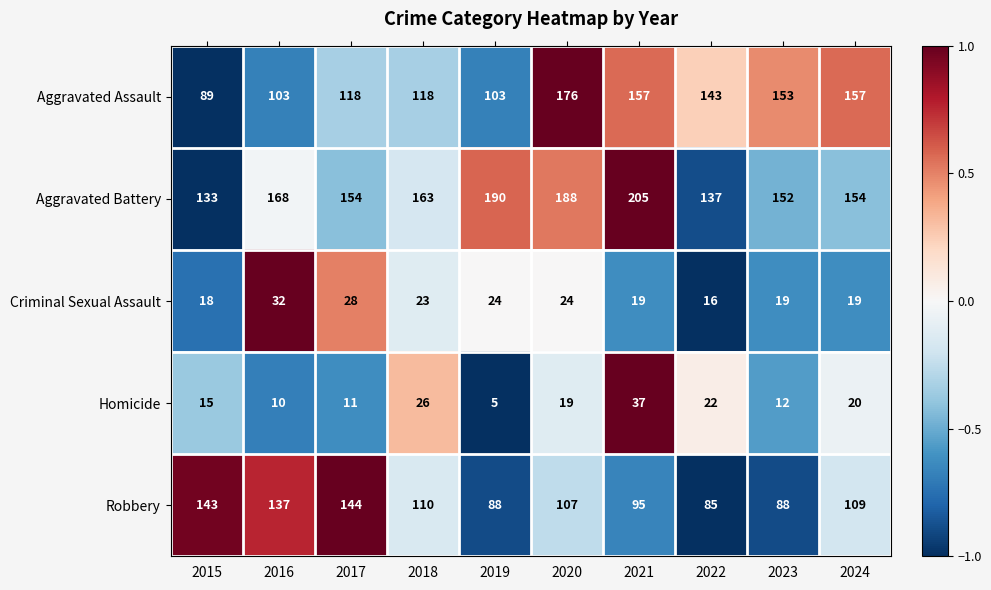

Rank the series by their maximum value, from lowest to highest.

Criminal Sexual Assault, Homicide, Robbery, Aggravated Assault, Aggravated Battery